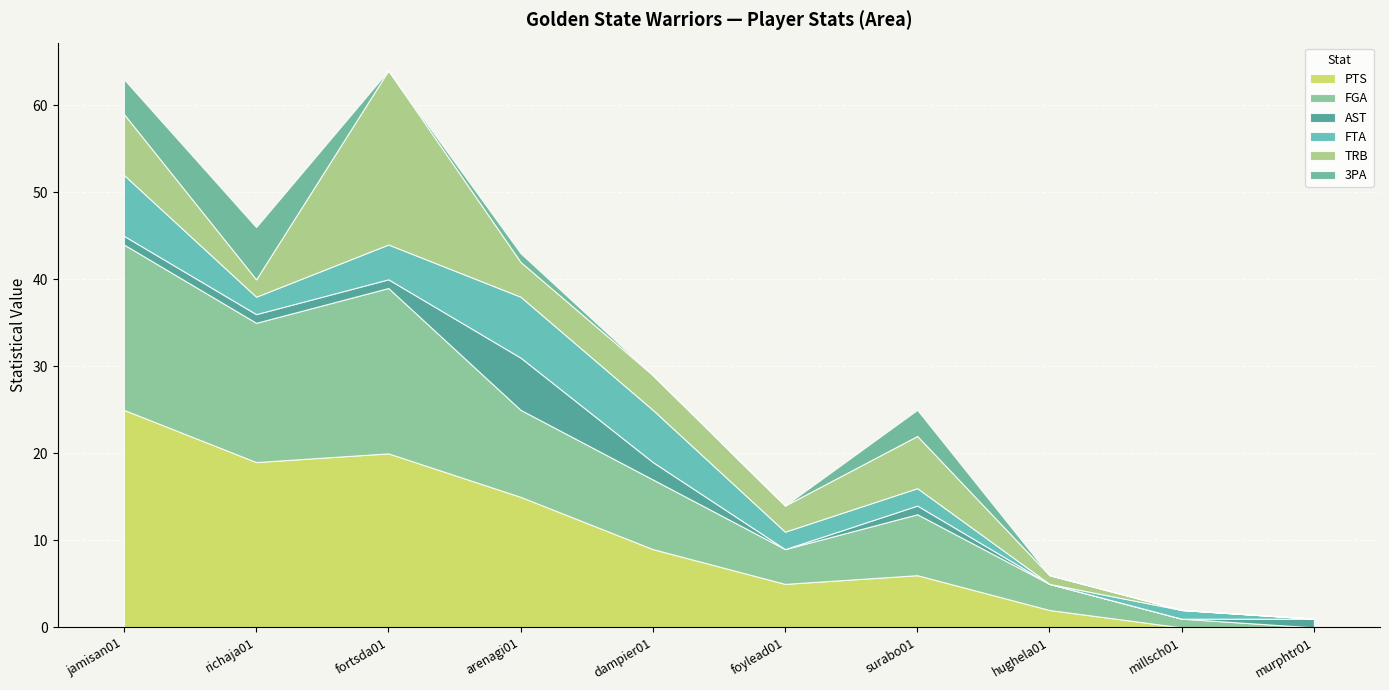

What position from the right is hughela01?

3